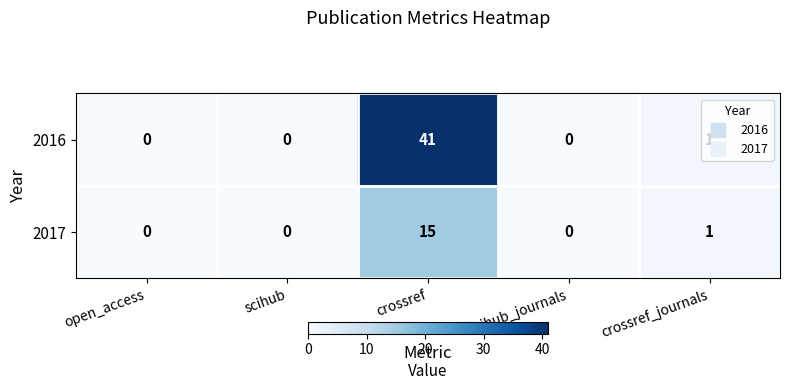

Which series has the largest range (max minus min)?

2016